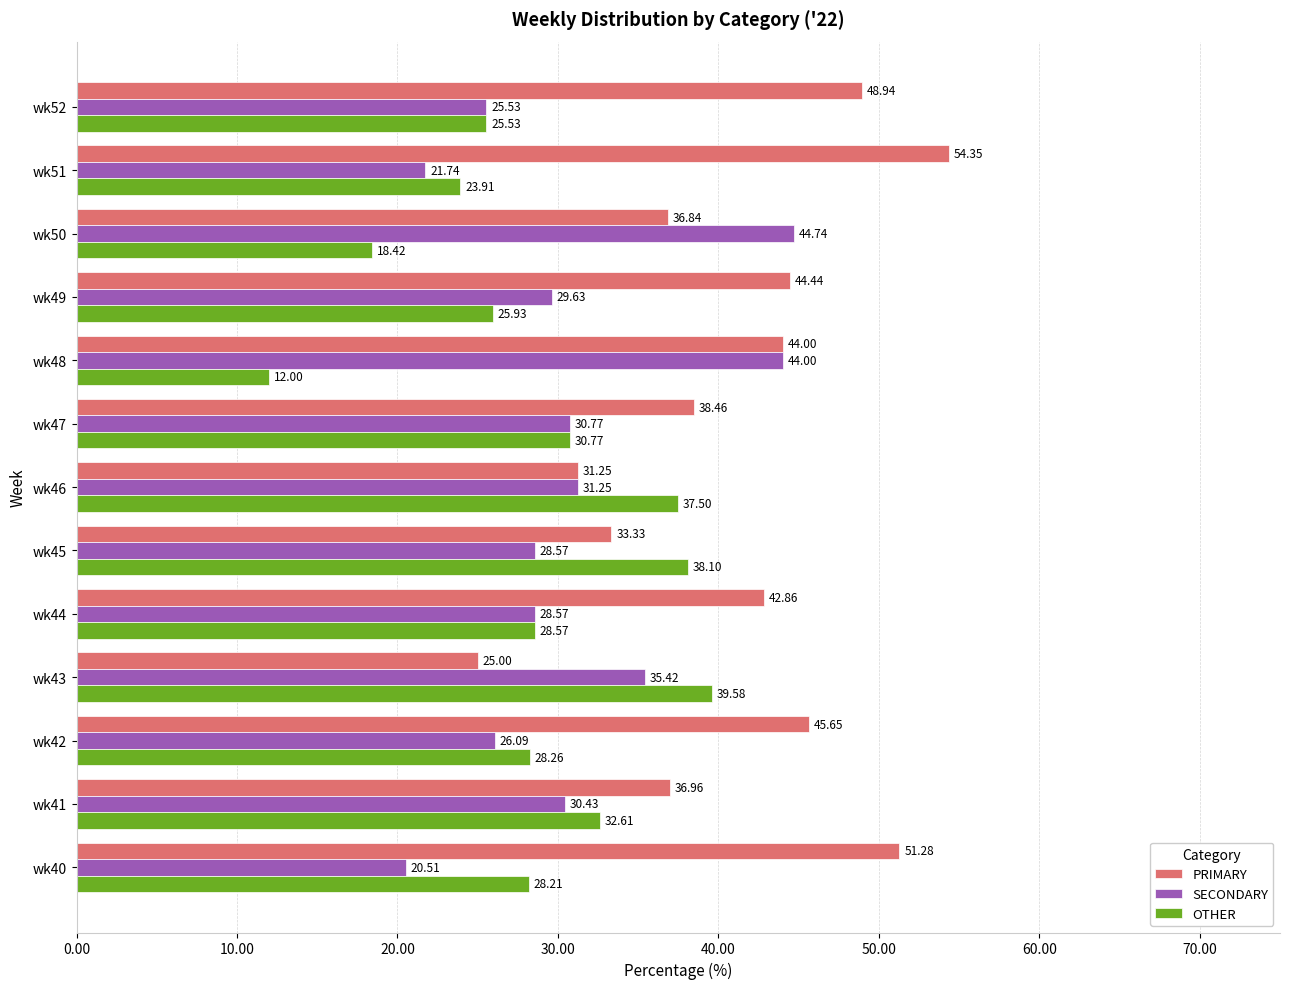

List the labels in order of PRIMARY value, largest first.

wk51, wk40, wk52, wk42, wk49, wk48, wk44, wk47, wk41, wk50, wk45, wk46, wk43